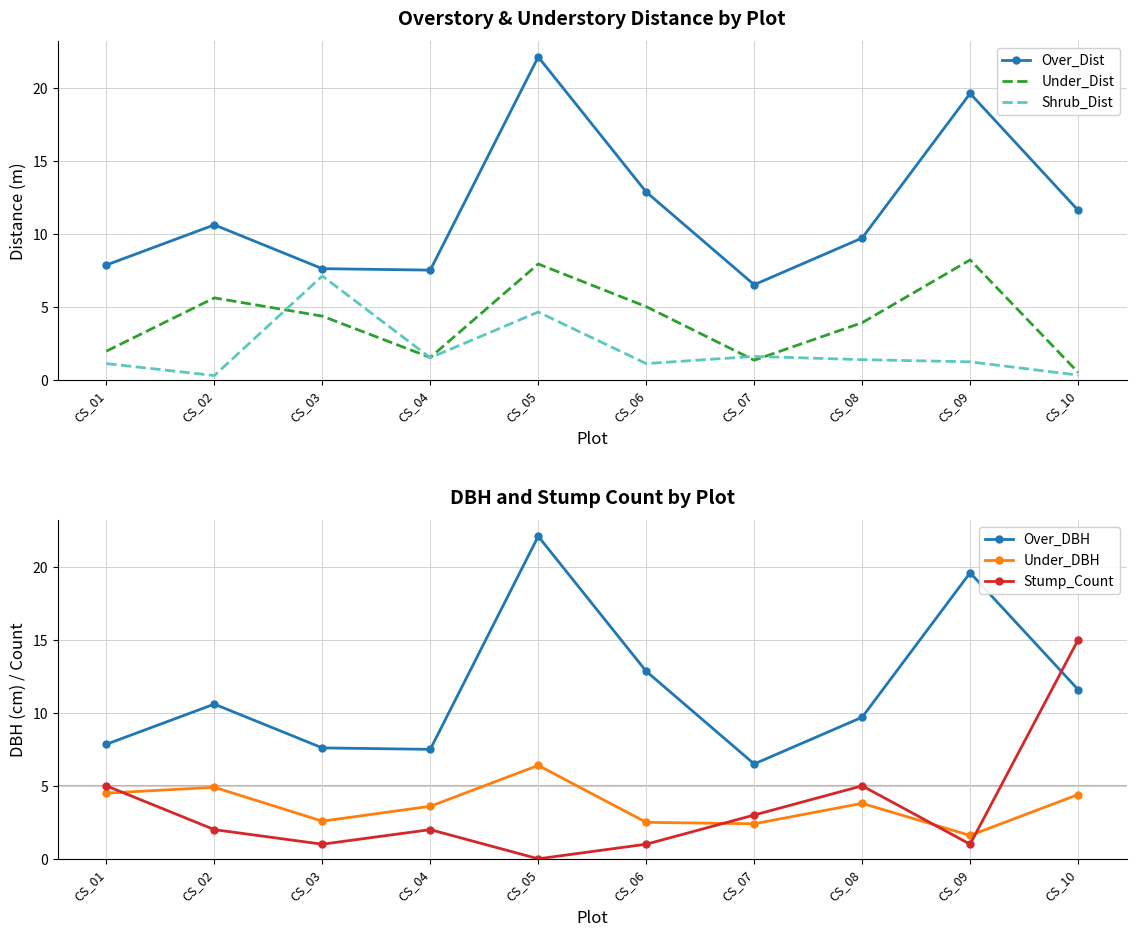

What is the value of the Stump_Count point at the 6th from the left?

1.0